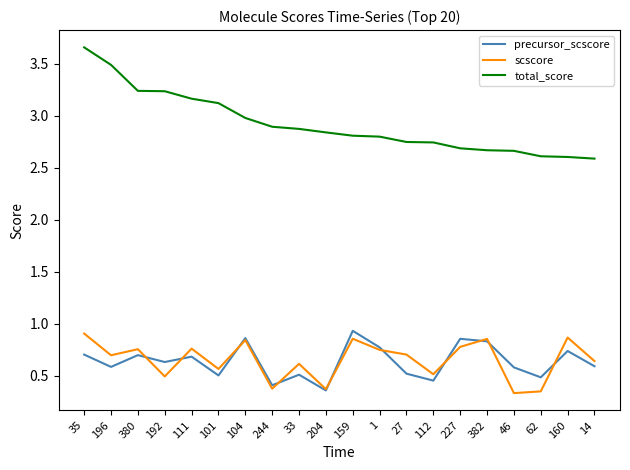

Is it true that precursor_scscore equals 0.2 at 46?

False